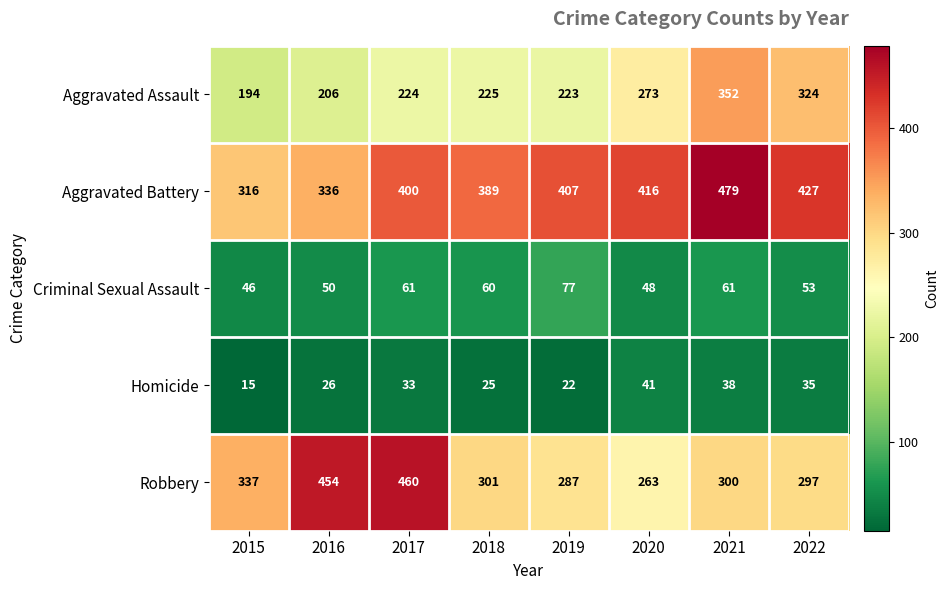

Count the number of data series in this chart.

5